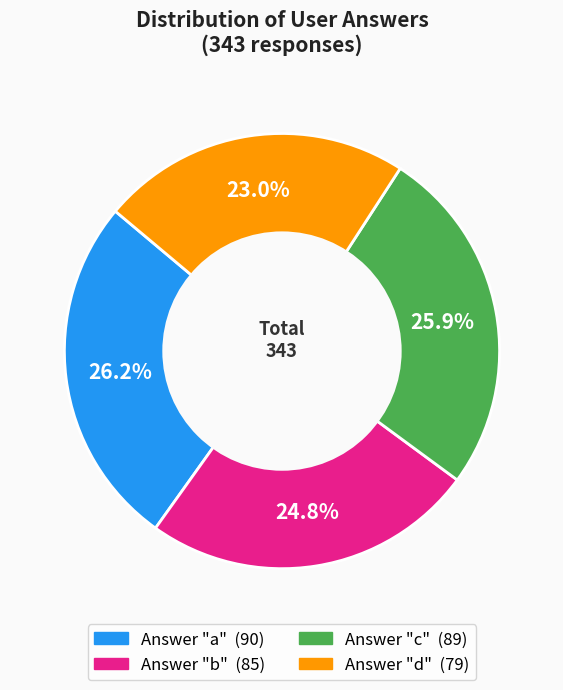

Does any single category account for the majority?

No